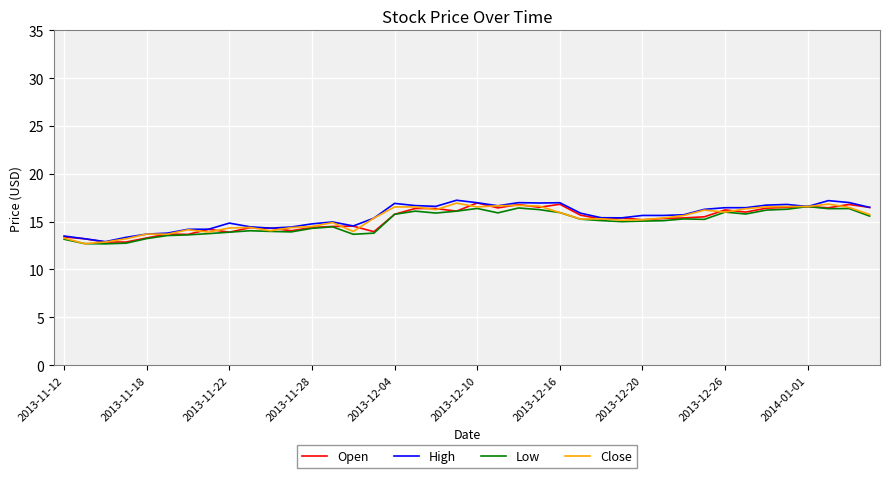

What is the maximum value for Low?

16.6